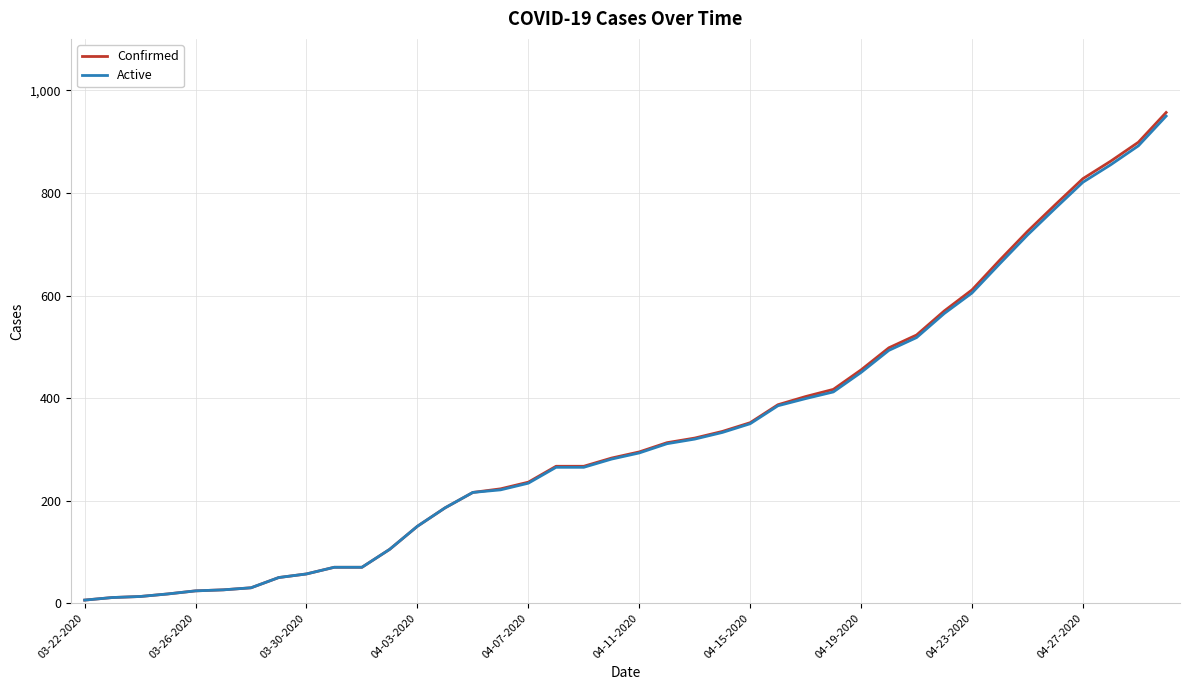

Which series has the widest spread of values?

Confirmed